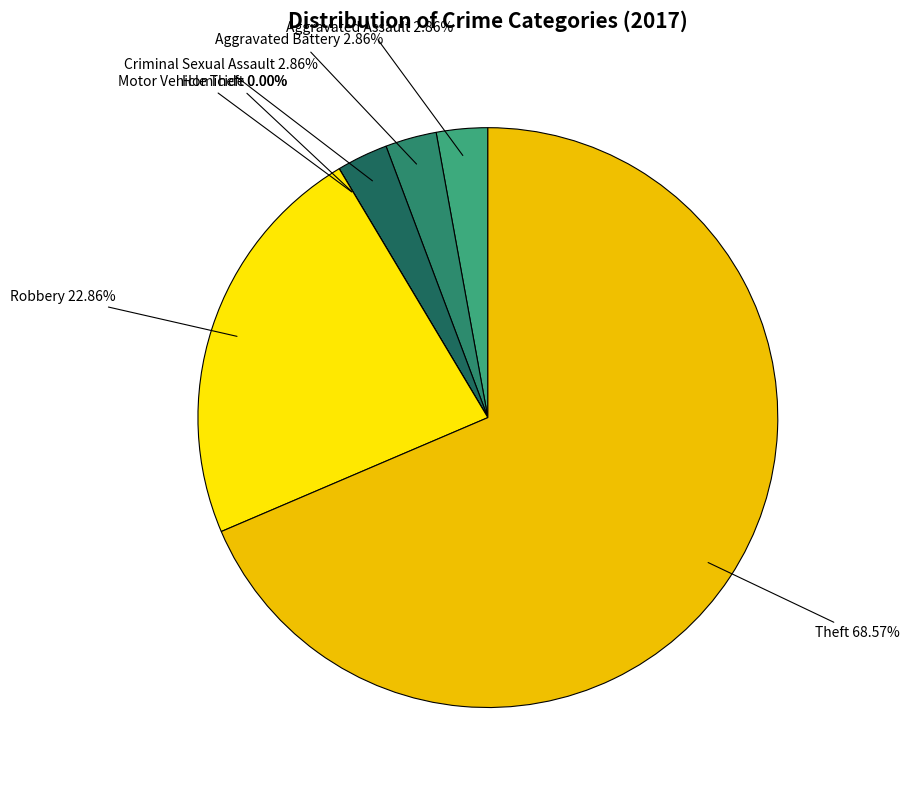

Is there any slice that represents more than half of the pie?

Yes